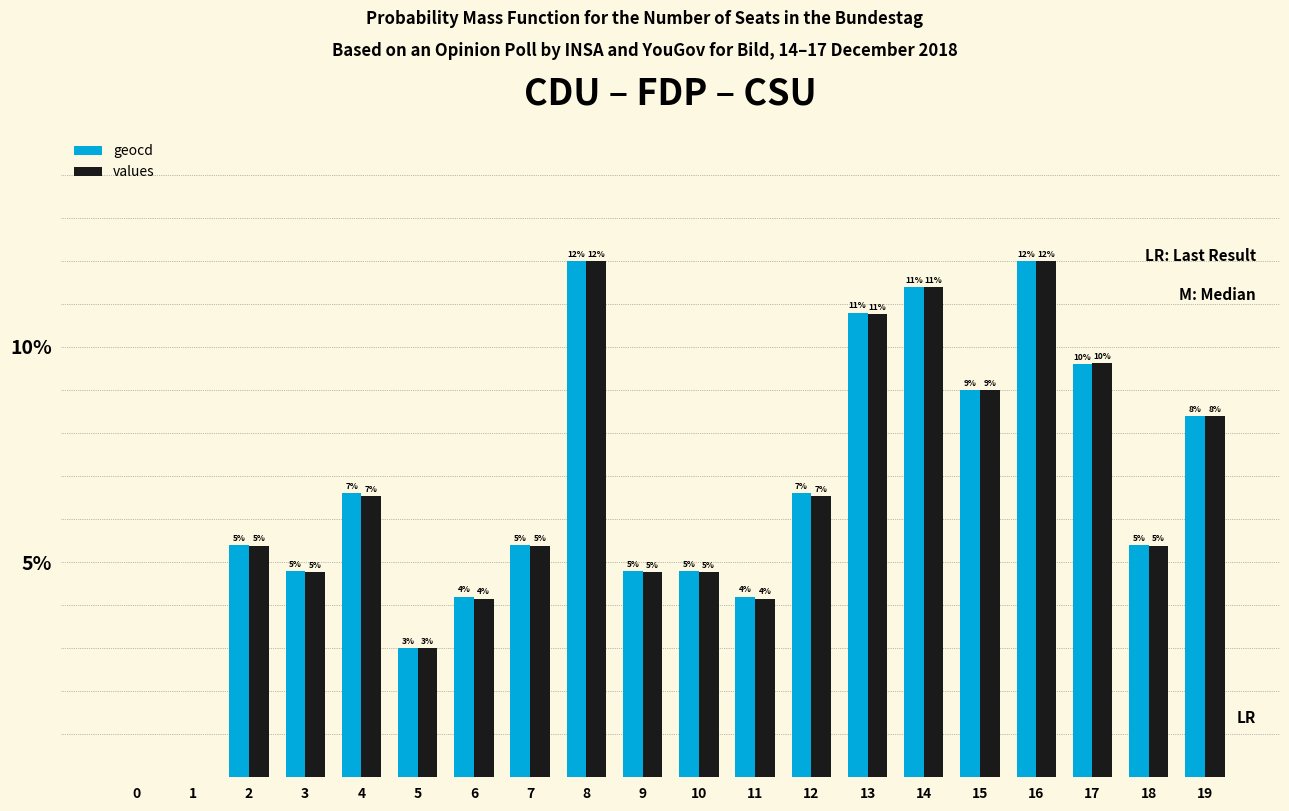

The value of geocd at 11 is 4.2. True or false?

True